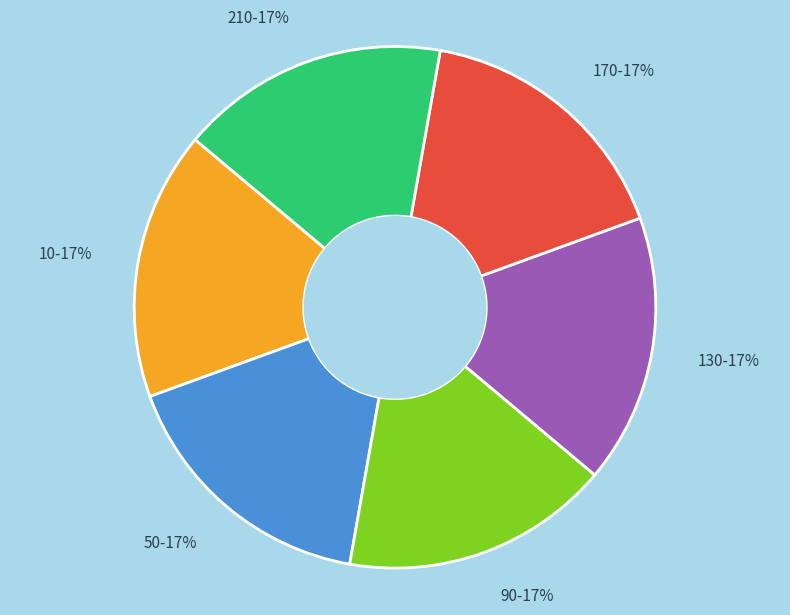

To the nearest percent, what is the combined percentage of 90-17% and 170-17%?

33%